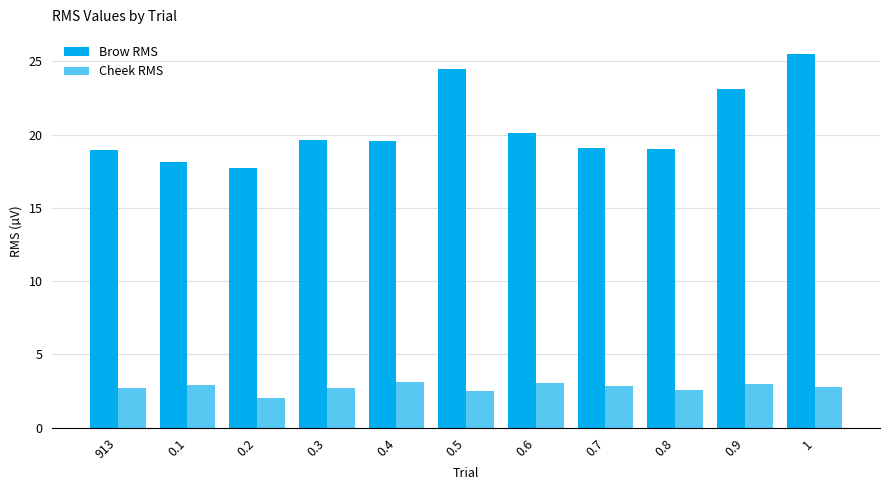

How many series are shown in this chart?

2